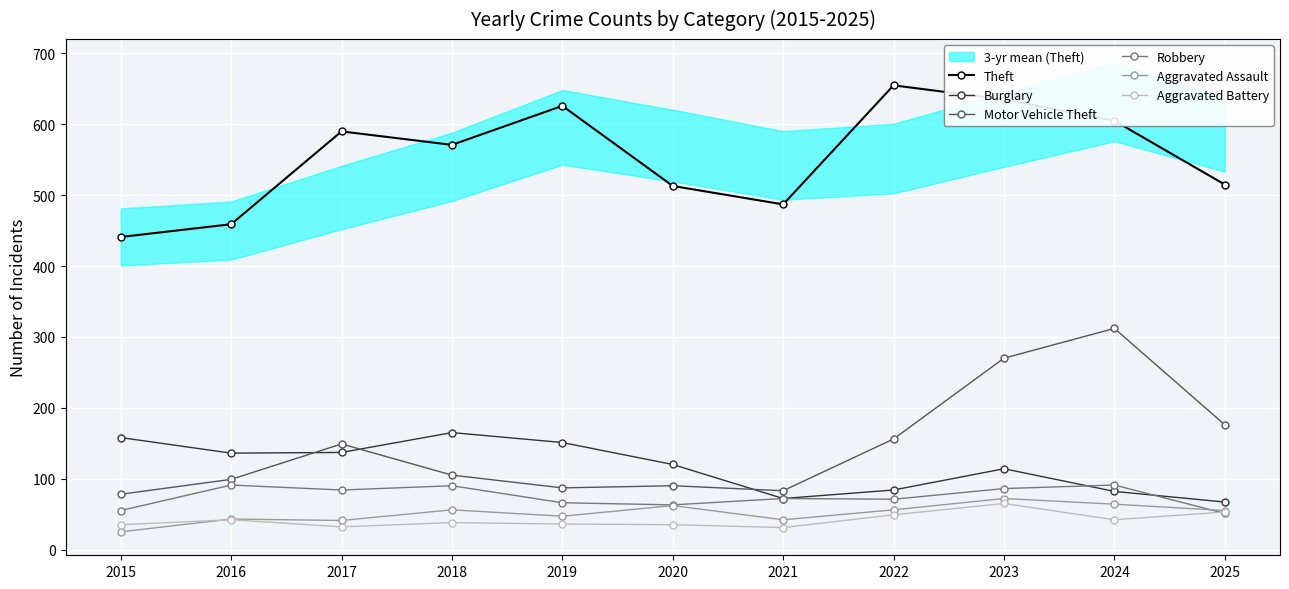

What is the maximum value shown in the chart?

655